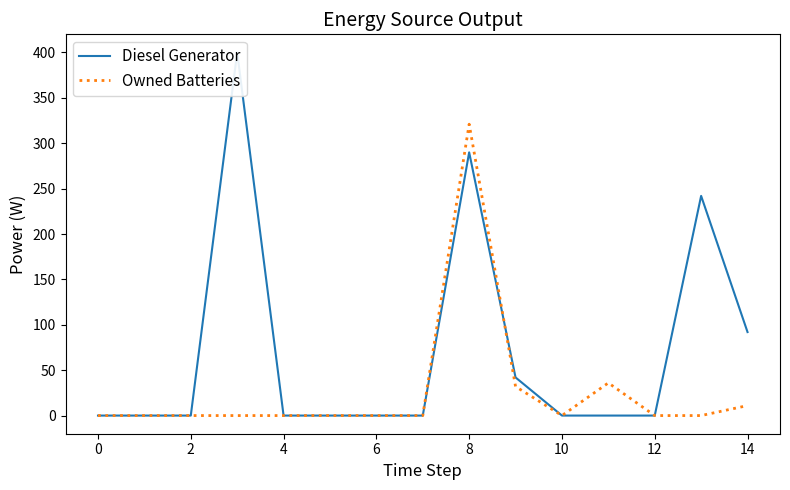

Which series has the widest spread of values?

Diesel Generator